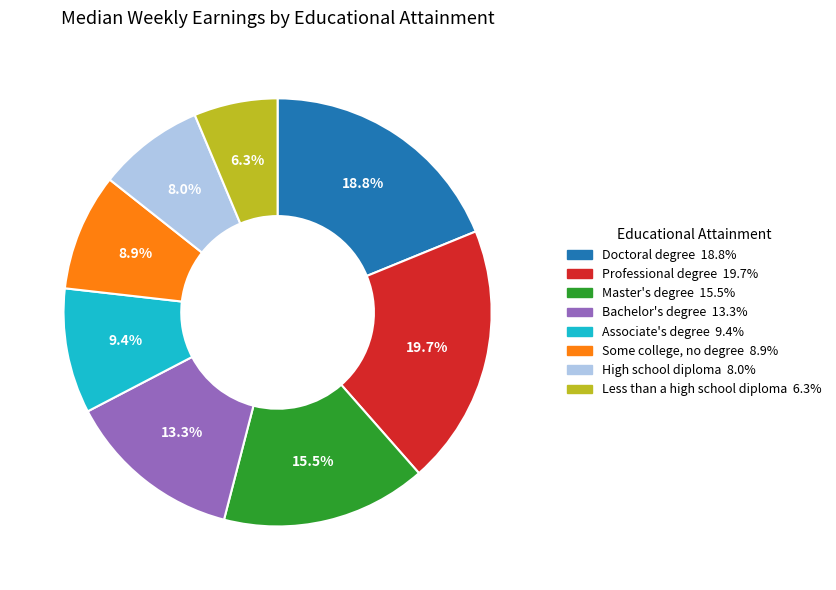

How many slices are in this pie chart?

8